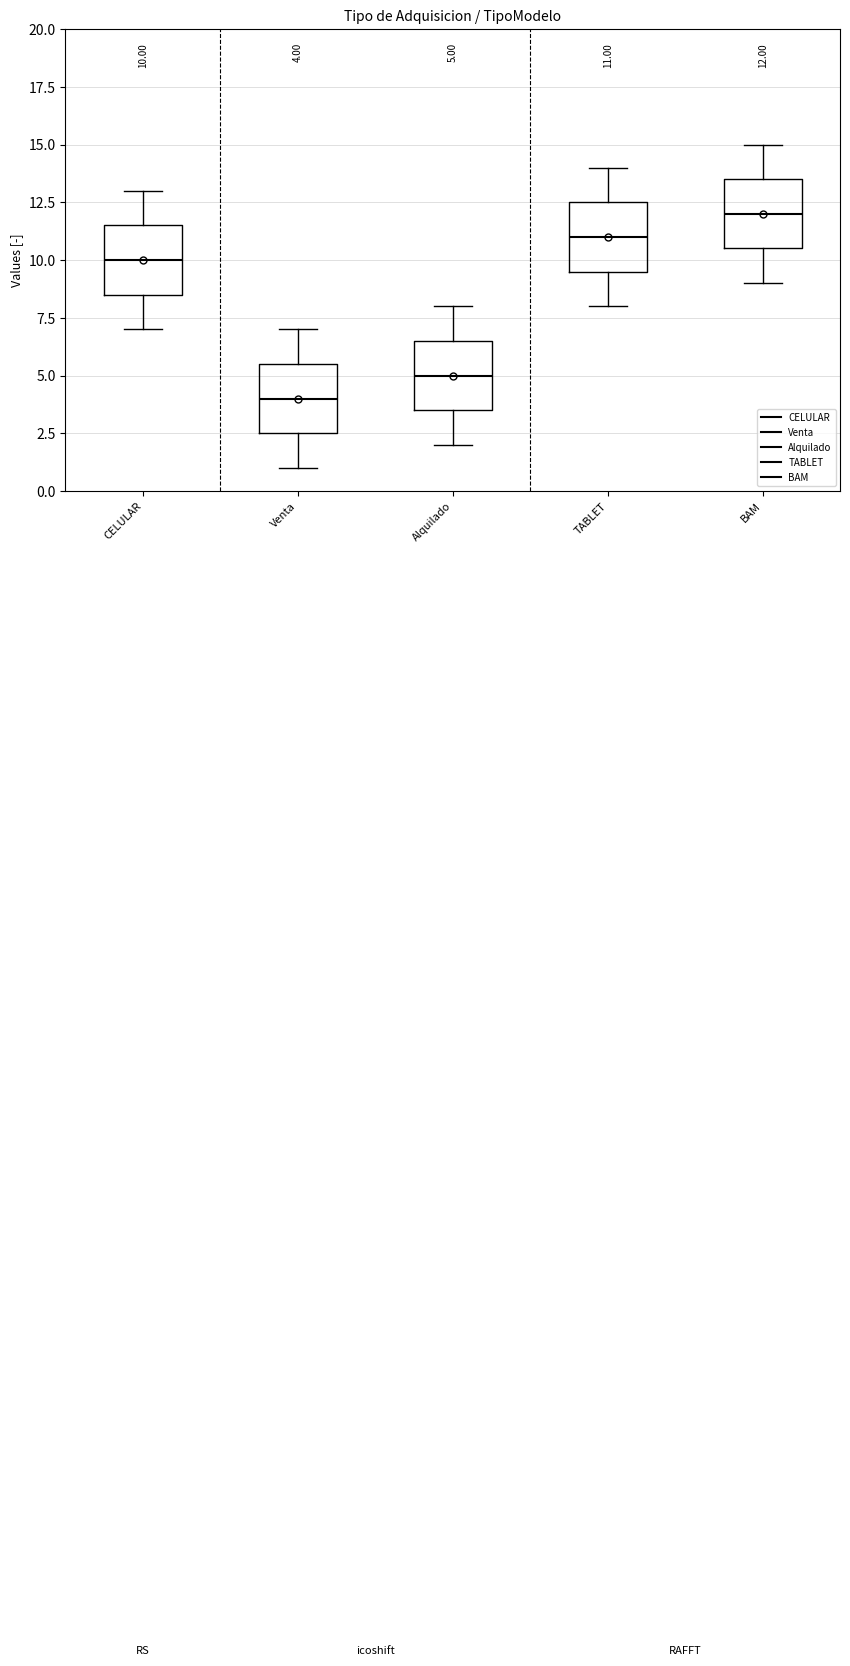

Which box has the highest median line?

BAM